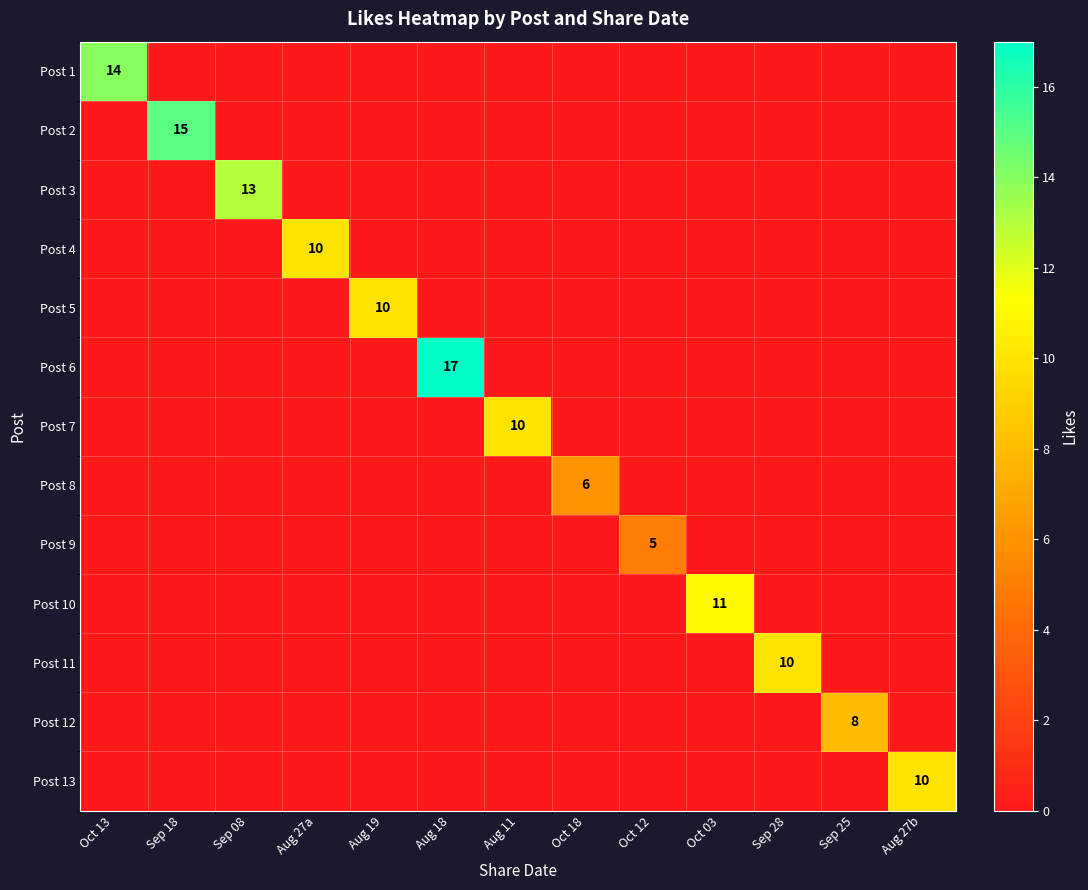

The Post 5 series shows 10 at Aug 19. True or false?

True